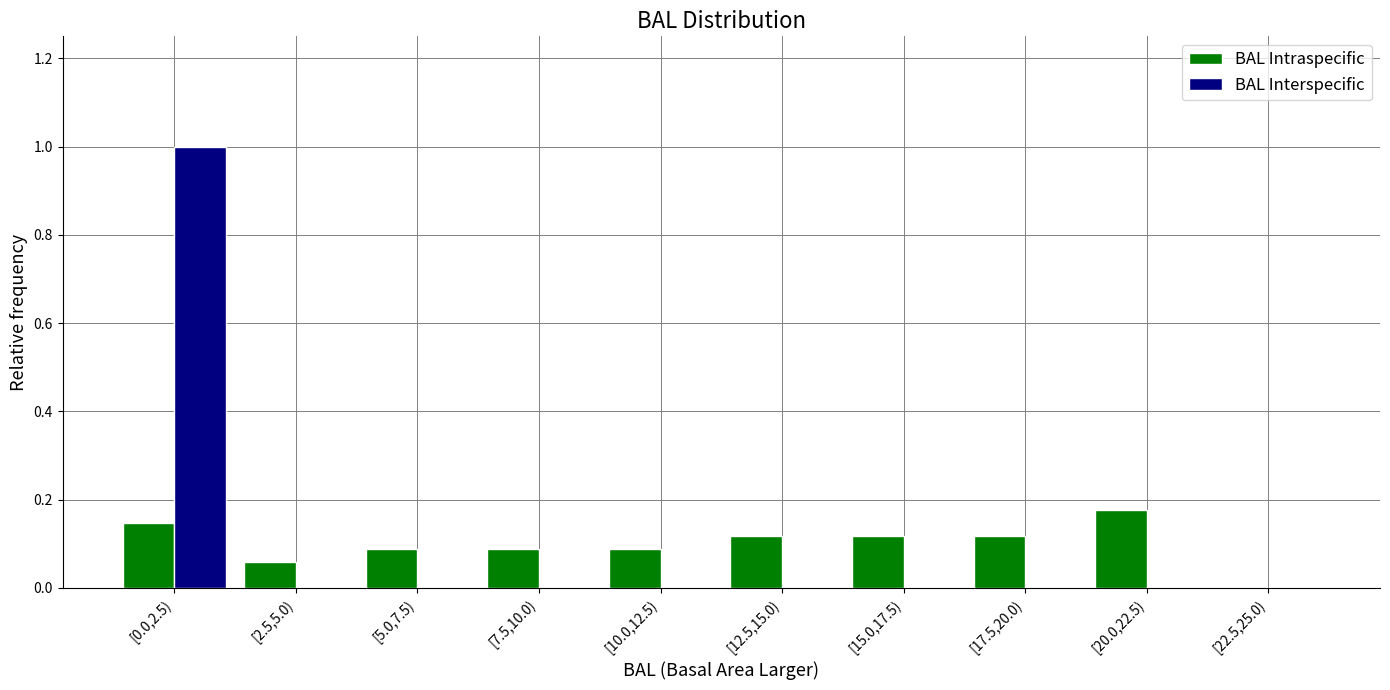

The value of BAL Intraspecific at [0.0,2.5) is 0.0. True or false?

False